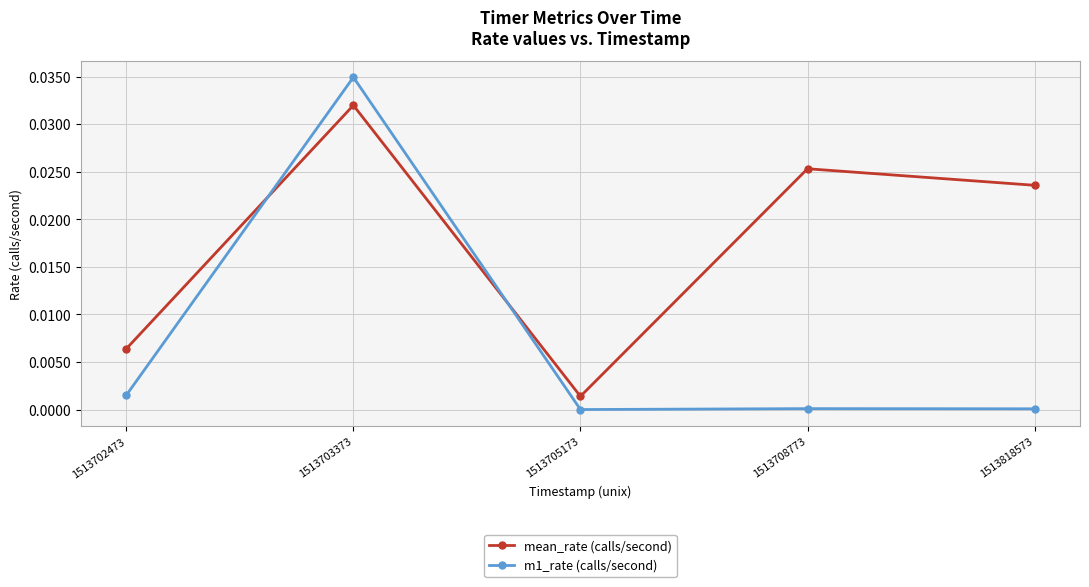

Which series has the widest spread of values?

m1_rate (calls/second)